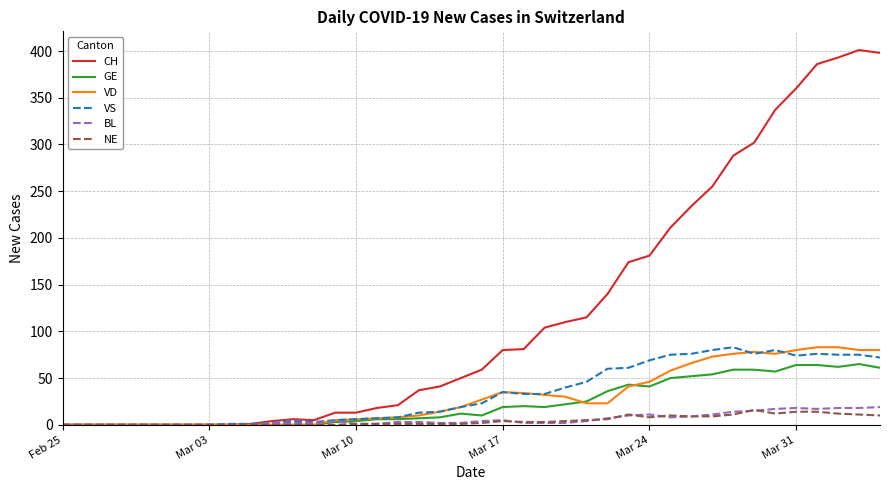

Which series has the widest spread of values?

CH